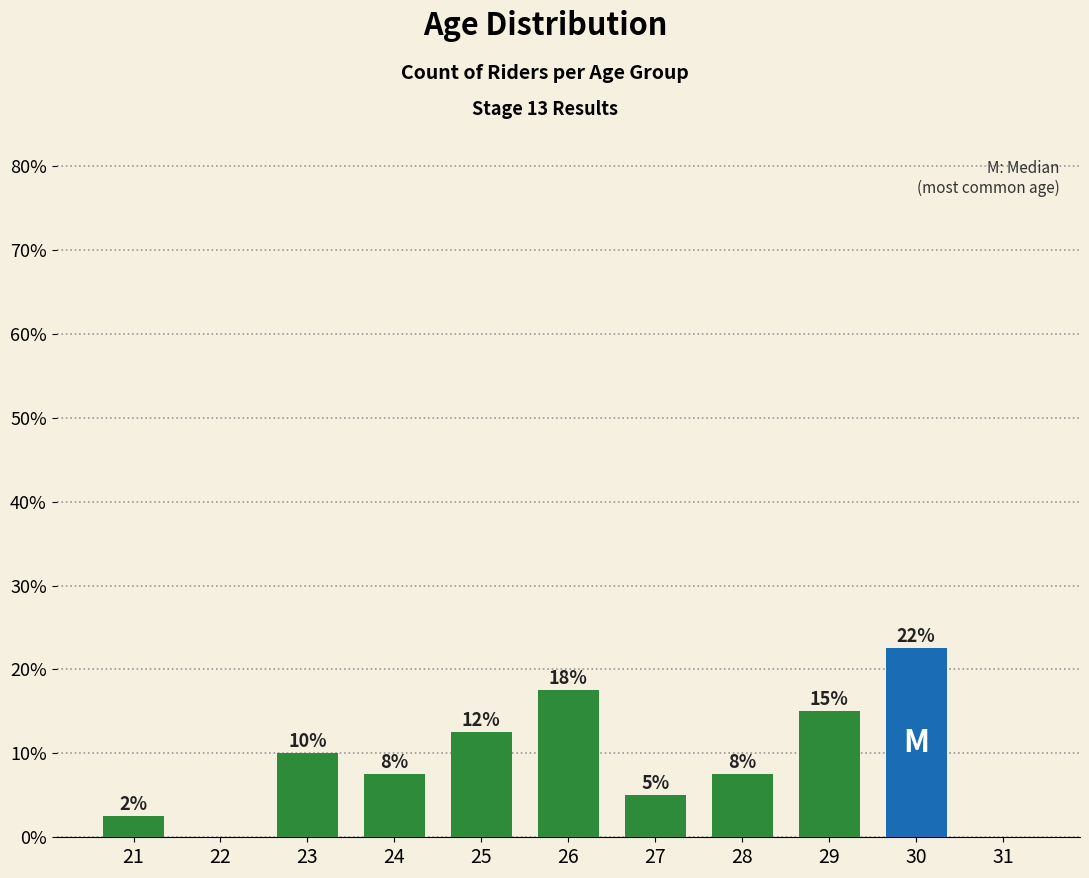

List the labels in order of value, smallest first.

22, 31, 21, 27, 24, 28, 23, 25, 29, 26, 30